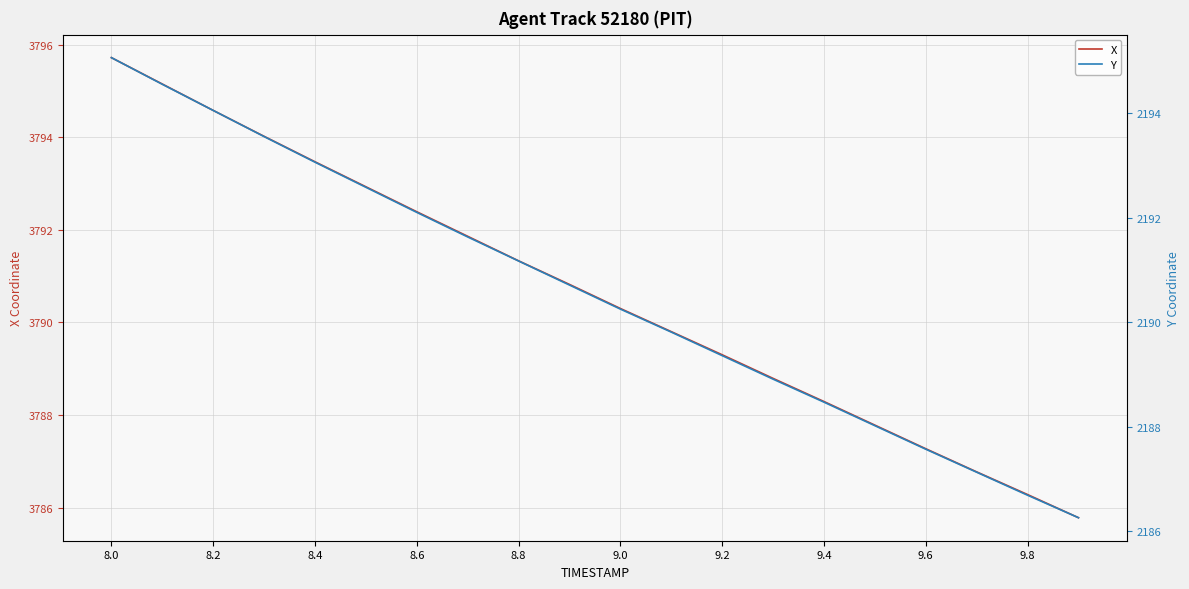

Is it true that X equals 5326.9 at 8.0?

False